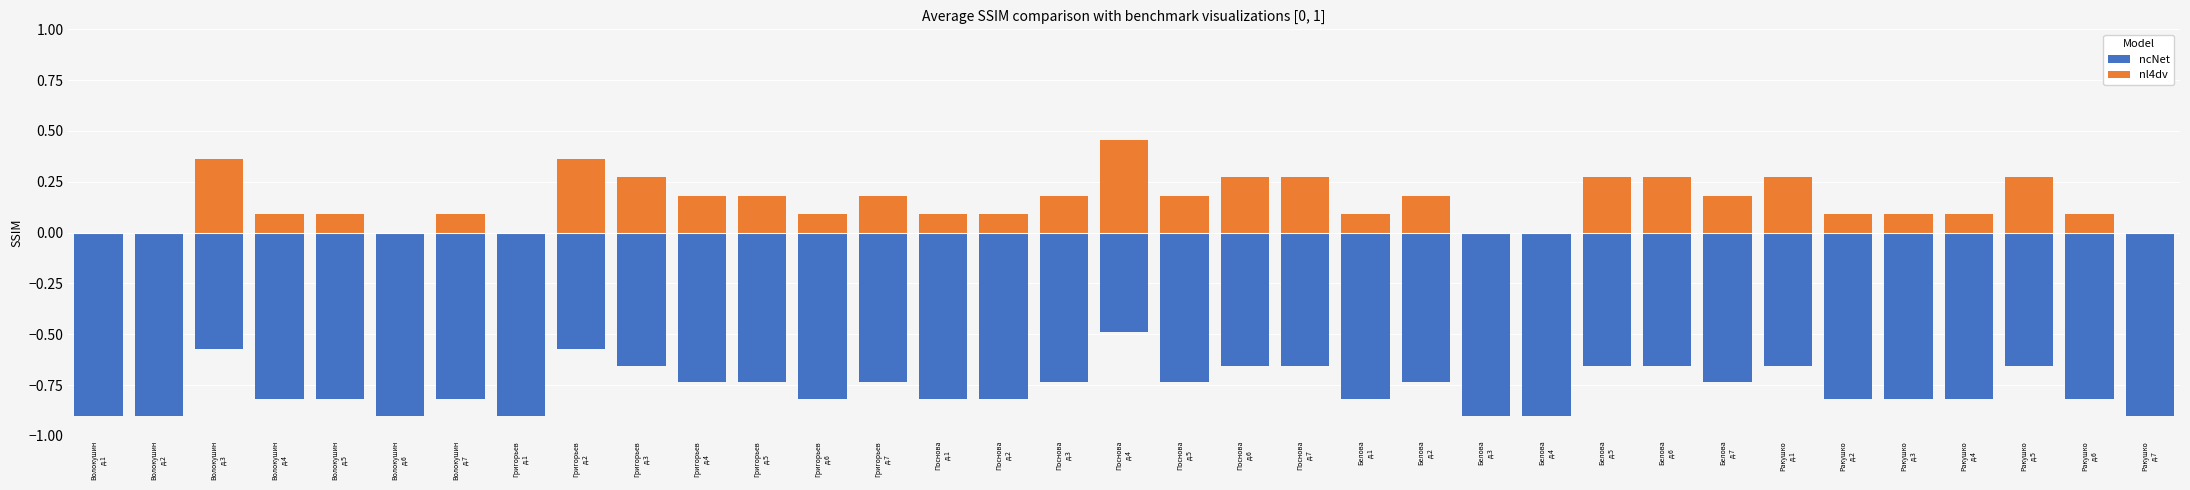

What is the total value across all series at Волокушин
д.1?

-0.9